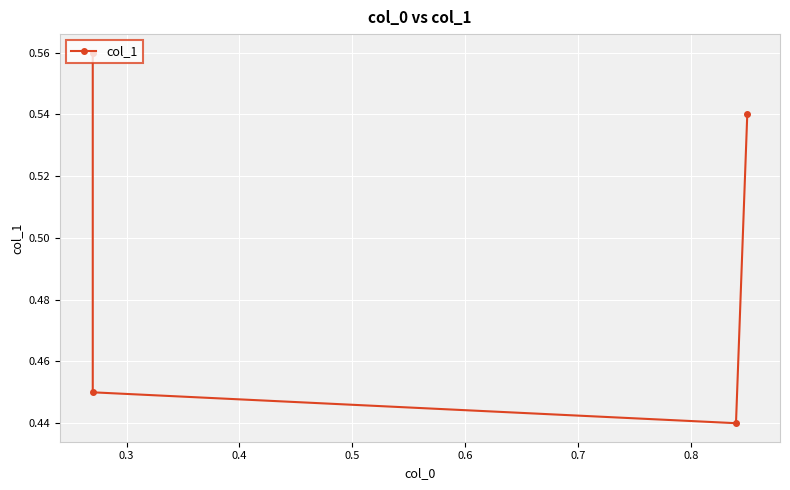

Reading left to right, extract all data points from this chart.

0.6	0.5	0.4	0.5